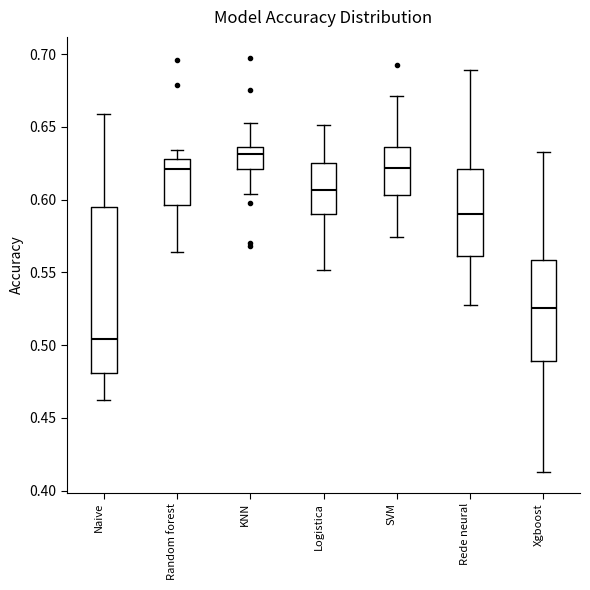

Reading left to right, read every box against the y-axis: the position of its median line, the range the box covers, and the ends of its whiskers. The values are not printed on the chart, so give them approximately, as read against the axis.

Naive: median 0.505, box 0.480 to 0.595, whiskers 0.465 to 0.660
Random forest: median 0.620, box 0.595 to 0.630, whiskers 0.565 to 0.635
KNN: median 0.630, box 0.620 to 0.635, whiskers 0.605 to 0.655
Logistica: median 0.605, box 0.590 to 0.625, whiskers 0.550 to 0.650
SVM: median 0.620, box 0.605 to 0.635, whiskers 0.575 to 0.670
Rede neural: median 0.590, box 0.560 to 0.620, whiskers 0.525 to 0.690
Xgboost: median 0.525, box 0.490 to 0.560, whiskers 0.415 to 0.635